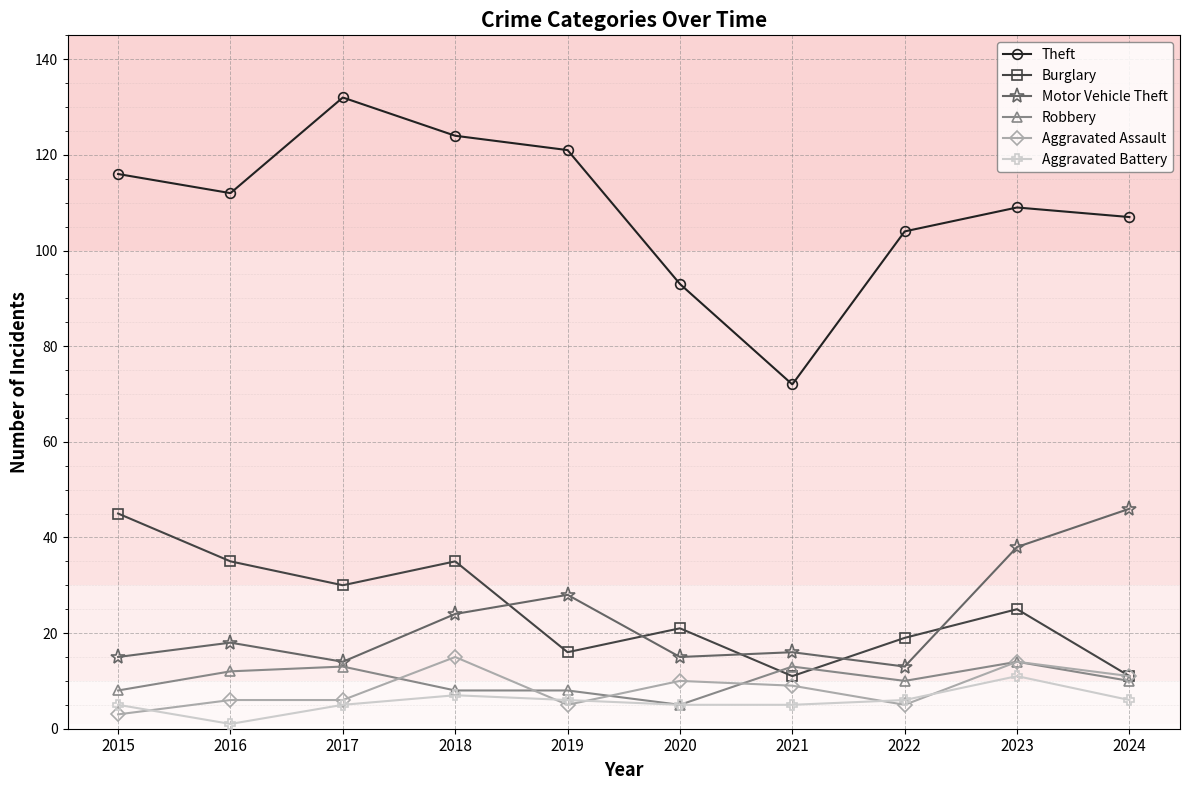

Does the chart display data point markers on the line(s)?

Yes